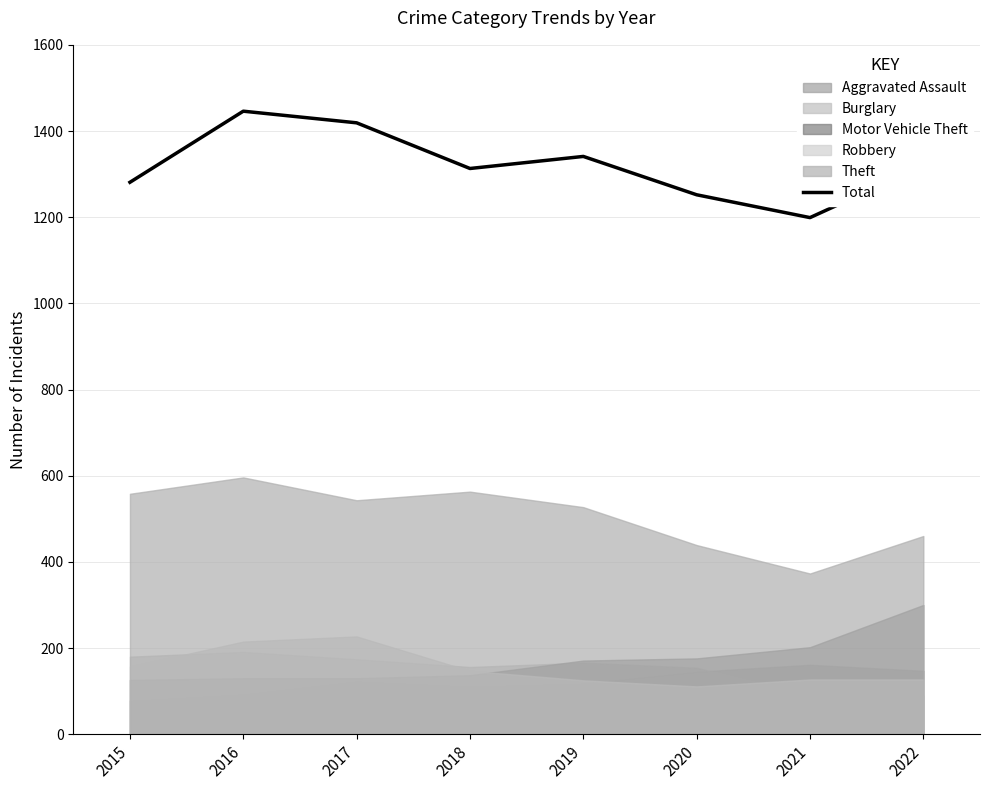

What is the lowest value of the Total series?

1199